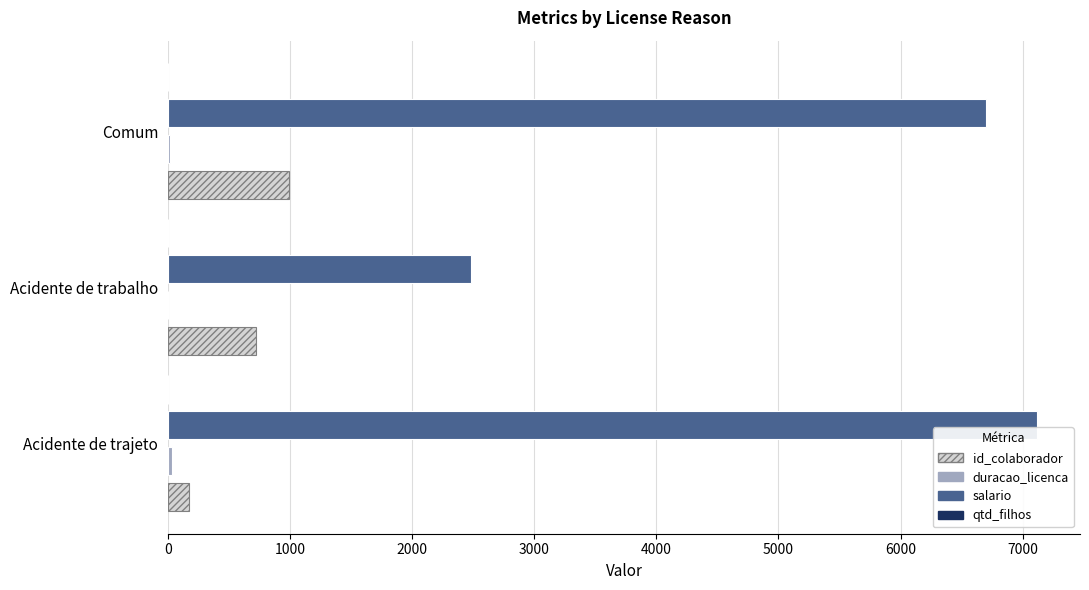

At which category is the sum across all series the highest?

Comum